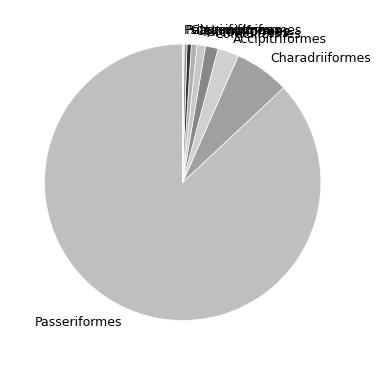

Approximately how many times larger is the value at Caprimulgiformes compared to Falconiformes?

0.5